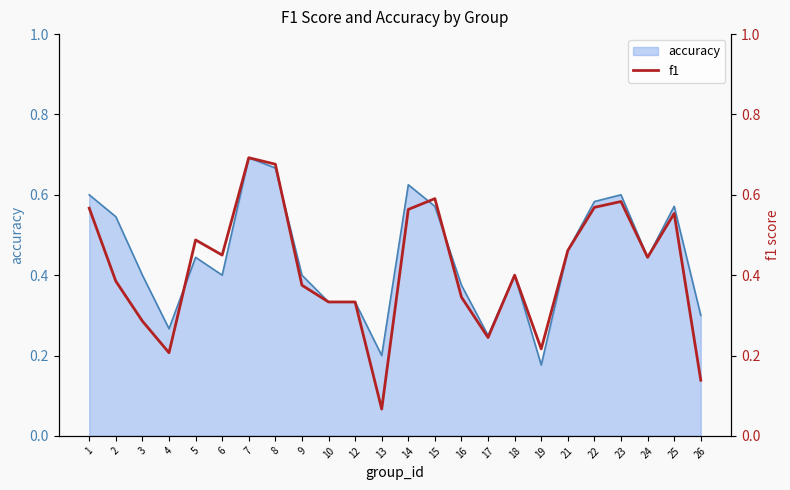

List the labels in order of value, largest first.

7, 8, 15, 23, 22, 1, 14, 25, 5, 21, 6, 24, 18, 2, 9, 16, 10, 12, 3, 17, 19, 4, 26, 13